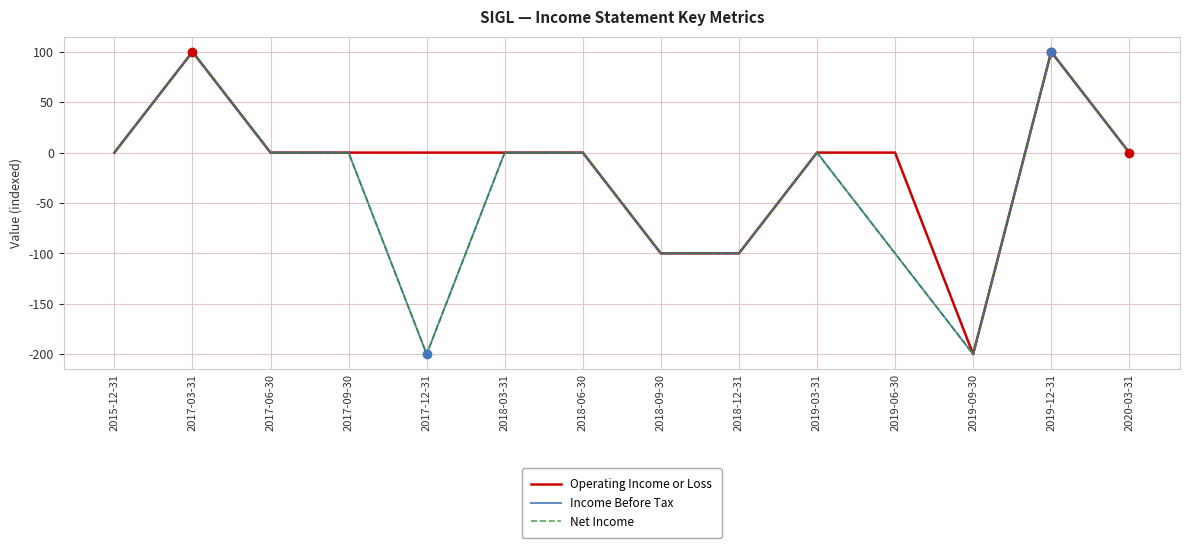

What is the label of the 1st point from the right?

2020-03-31